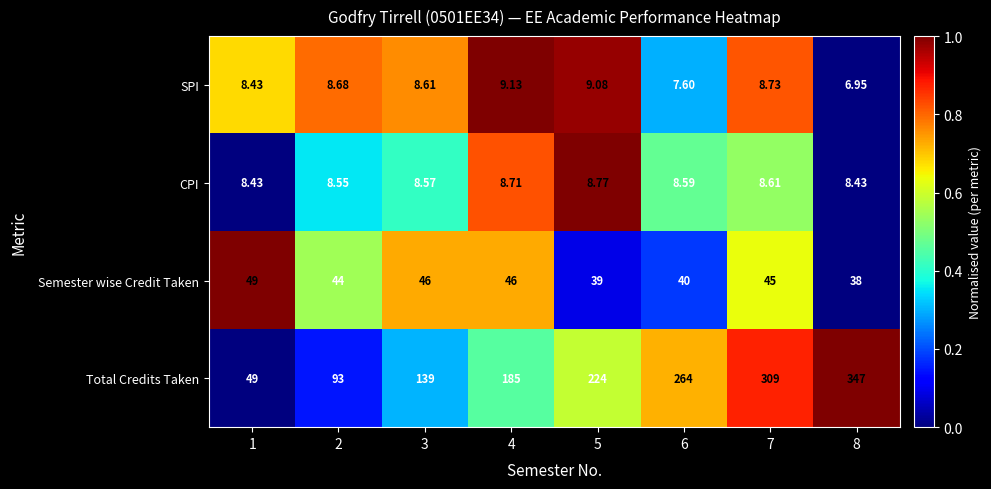

Rank the series at 5 from highest to lowest value.

Total Credits Taken, Semester wise Credit Taken, SPI, CPI